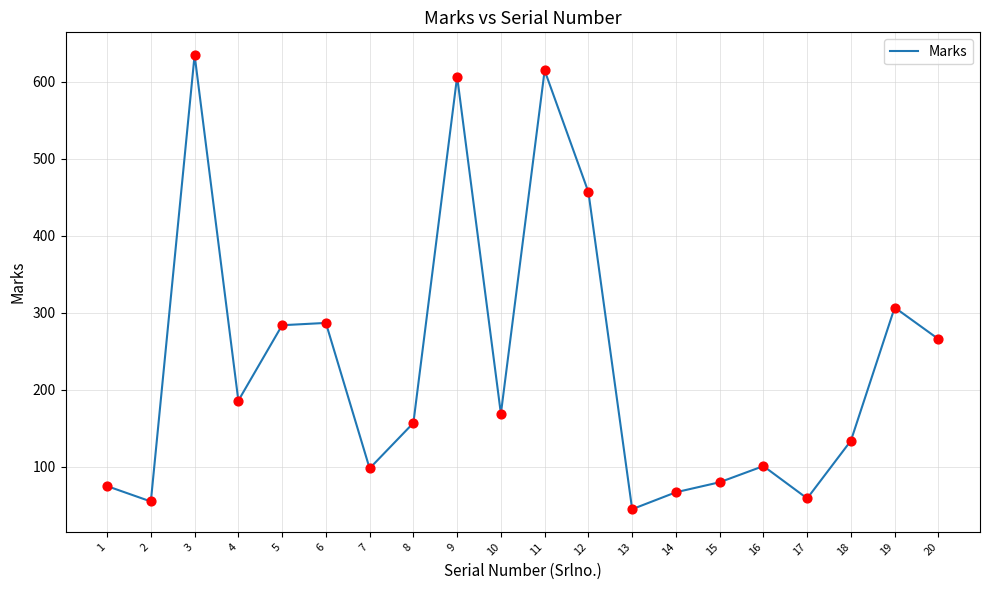

Between 6 and 8, which is larger?

6